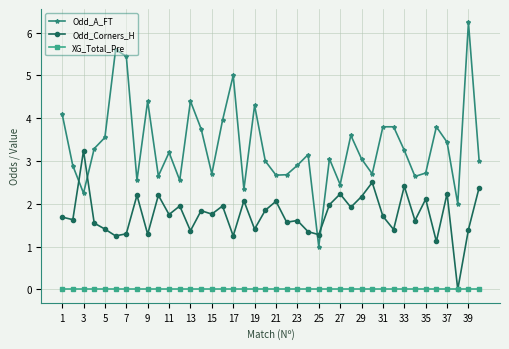

What is the maximum value shown in the chart?

6.2